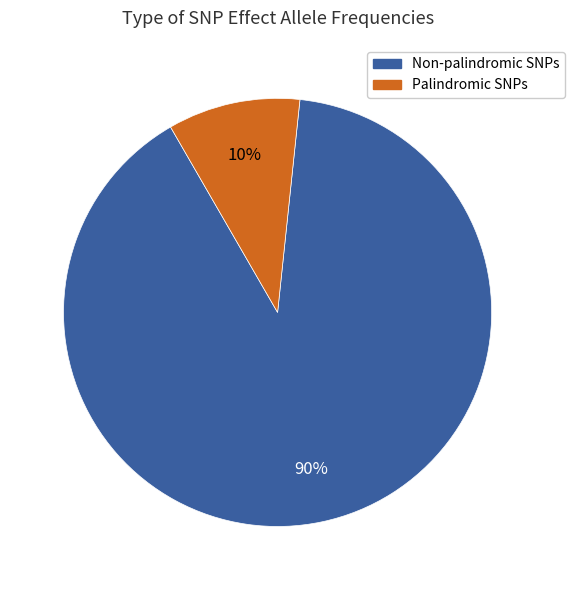

To the nearest percent, what is the average slice percentage?

50%